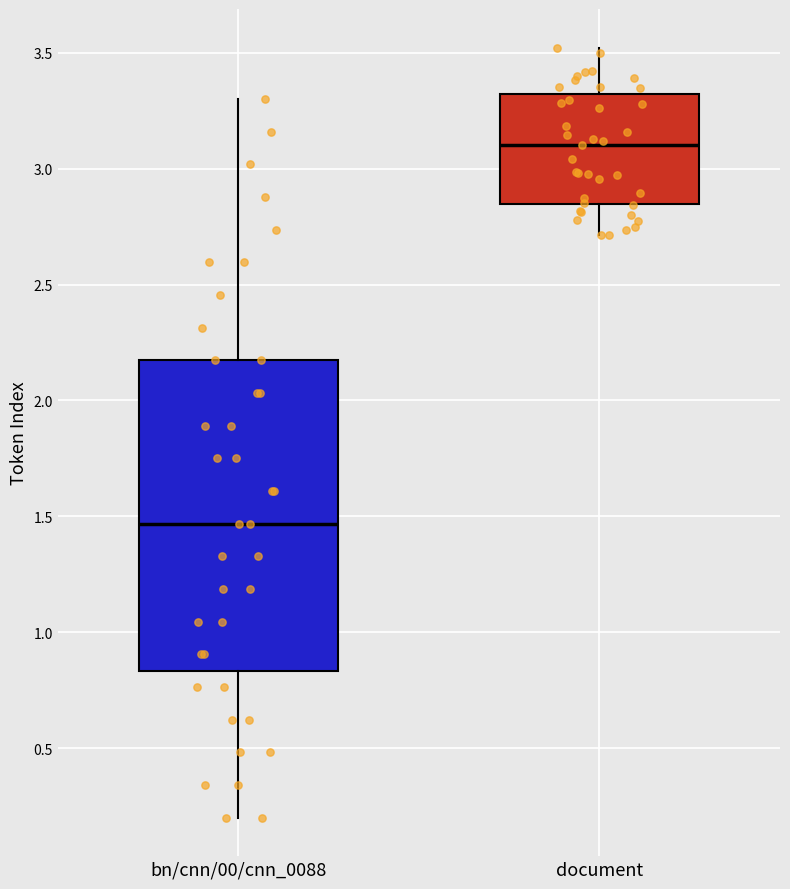

Which box has the highest median line?

document